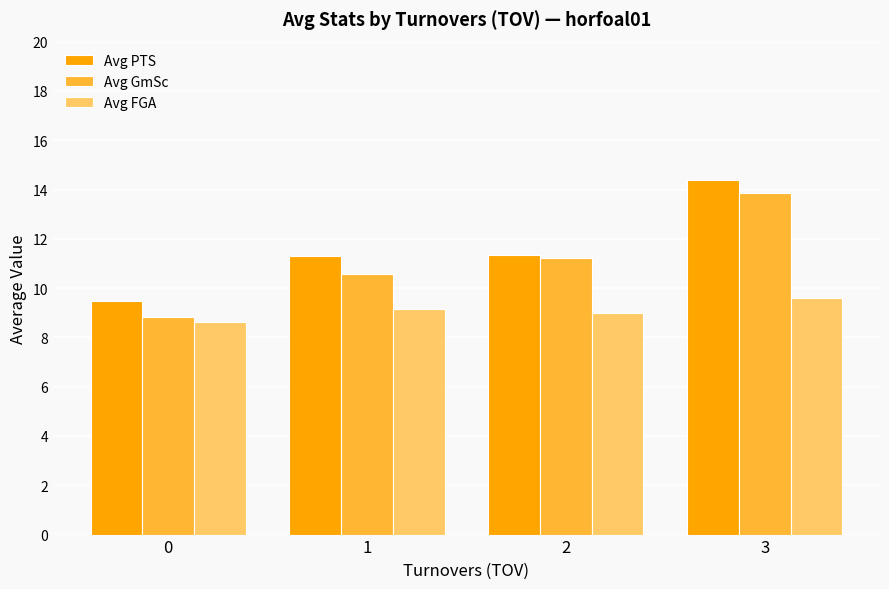

What is the lowest value of the Avg FGA series?

8.6